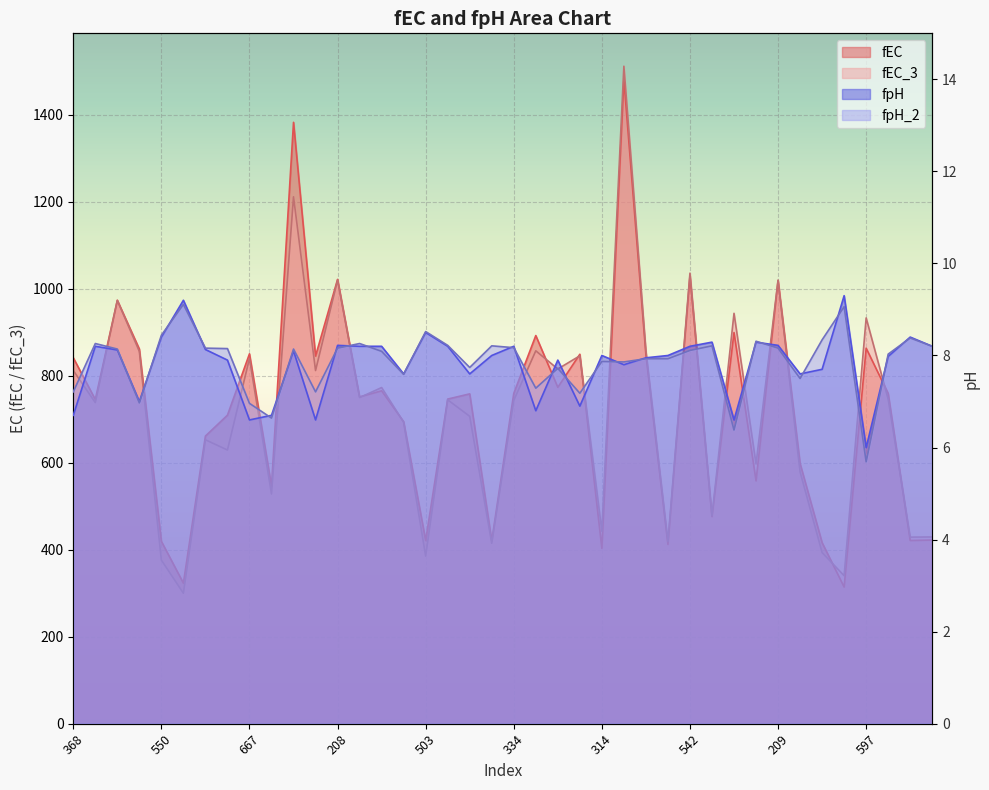

At which category does the chart reach its peak across all series?

61